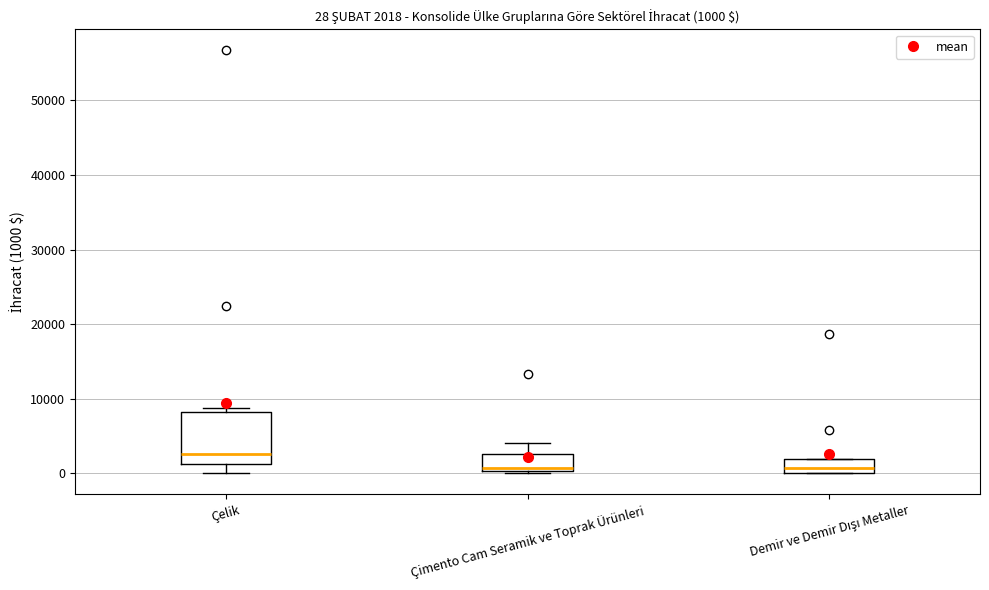

Which box is the tallest, from its lower edge to its upper edge?

Çelik